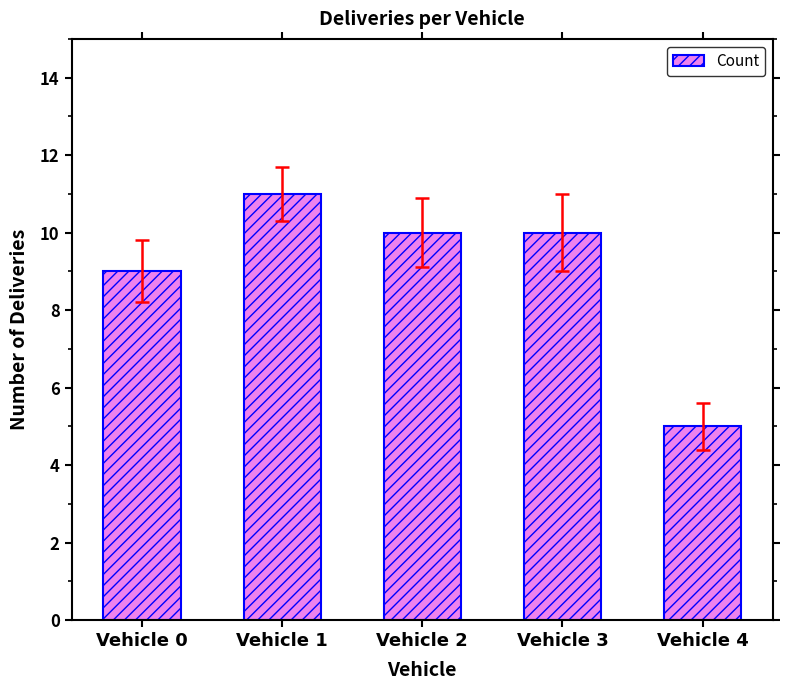

The chart shows a value of 5 at Vehicle 0. True or false?

False